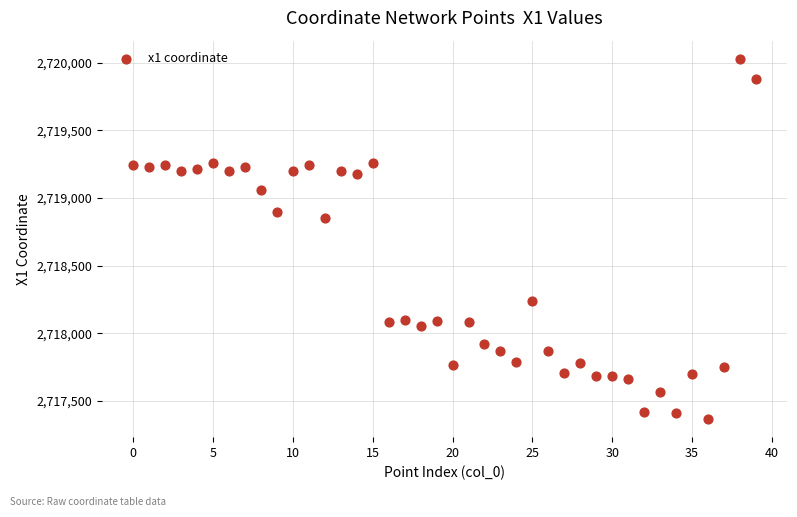

What is the range of Y values (max minus min)?

2664.6